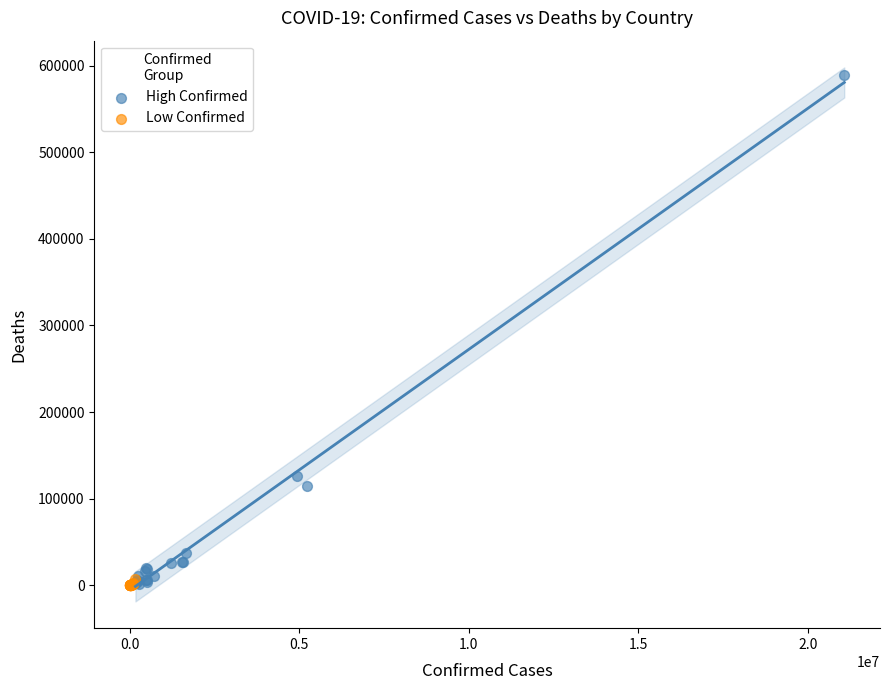

Which series has the largest Y range (max minus min)?

High Confirmed